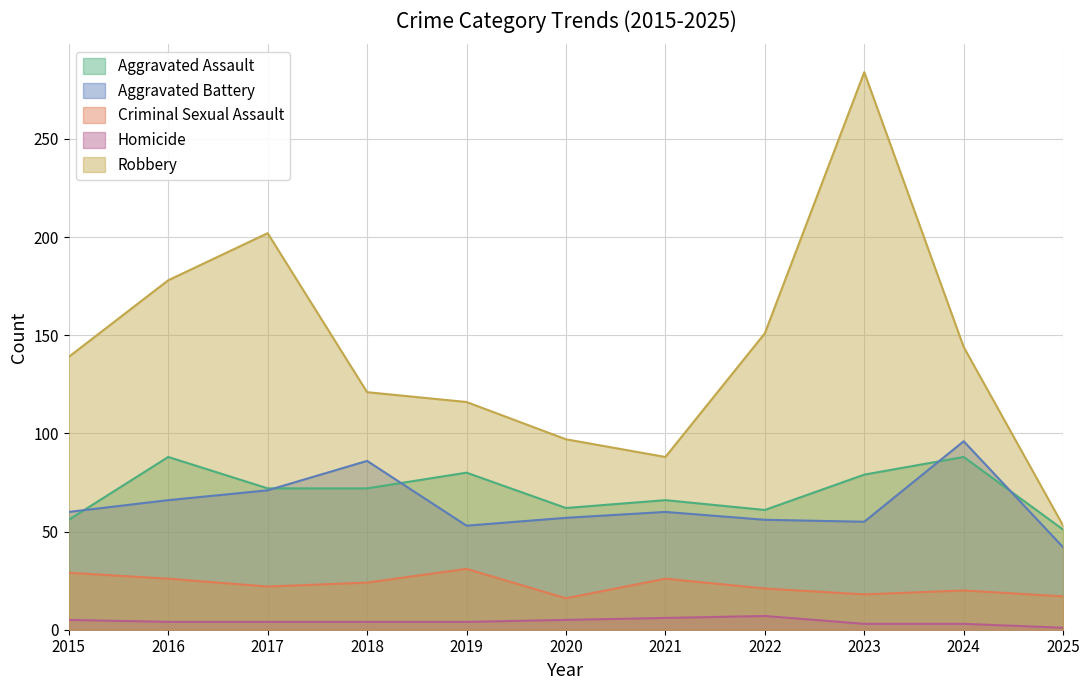

What is the highest value of the Homicide series?

7